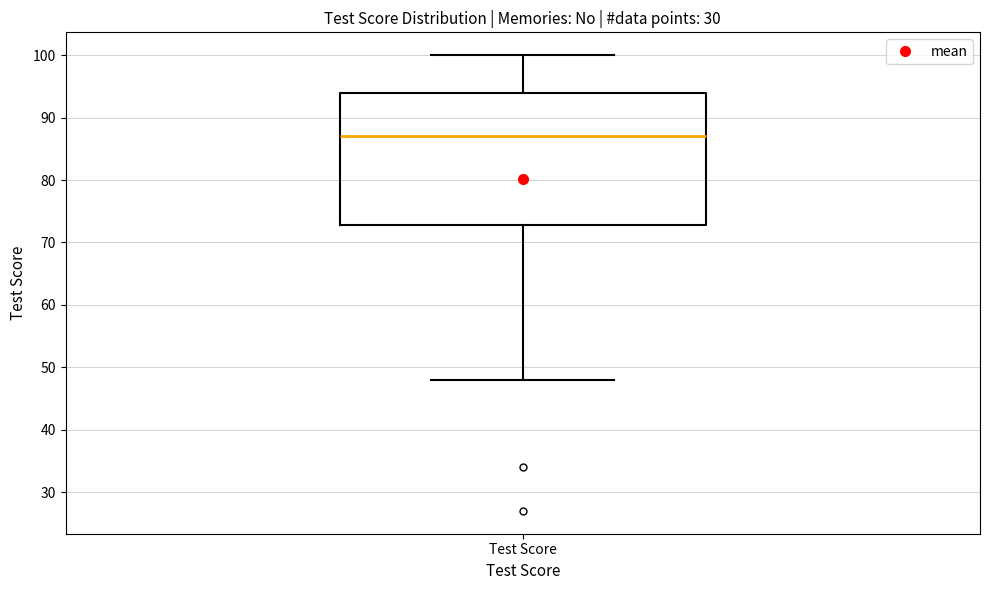

Read this box plot against the y-axis: the position of the median line, the range covered by the box, and the ends of both whiskers. The values are not printed on the chart, so give them approximately, as read against the axis.

median 87, box 73 to 94, whiskers 48 to 100